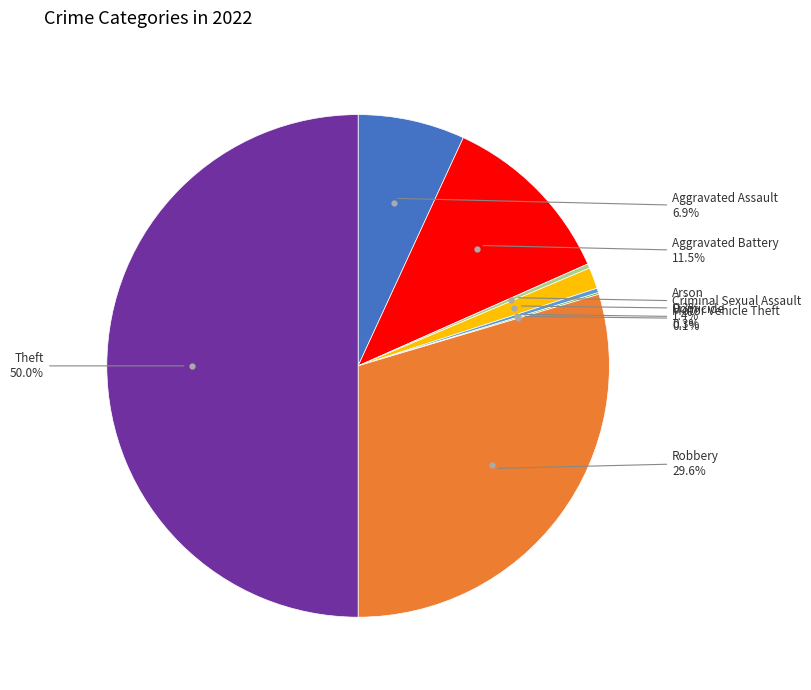

Is there any slice that represents more than half of the pie?

No